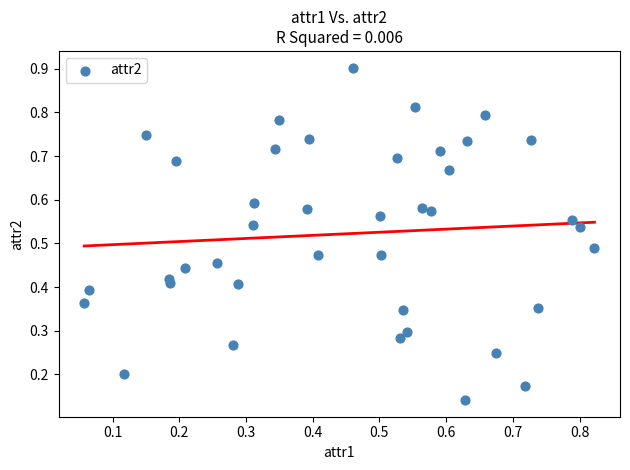

How many data points are displayed?

40